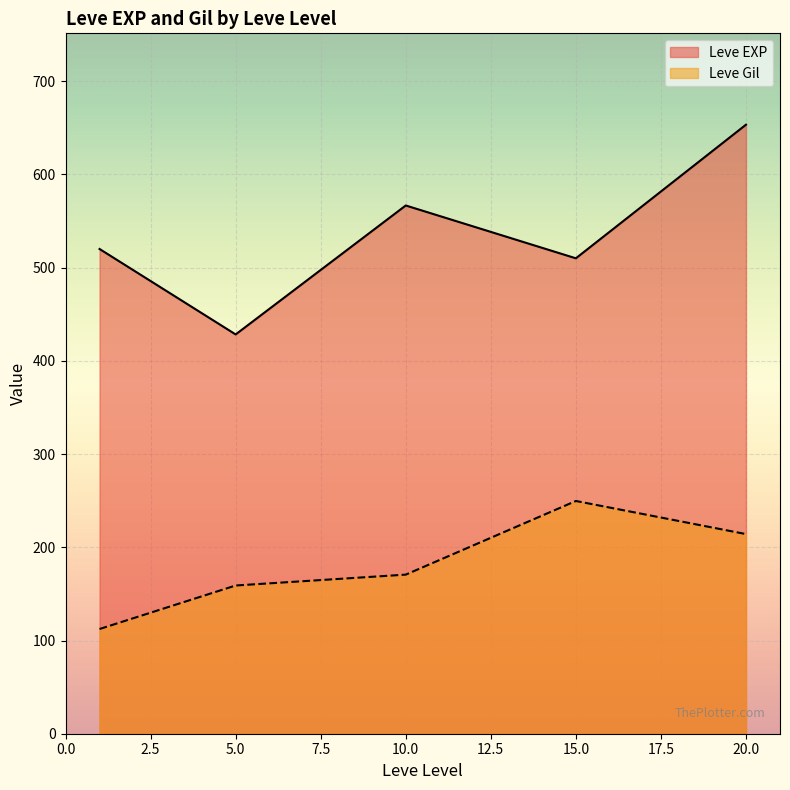

What is the approximate value of Leve Gil at 10.0?

170.7